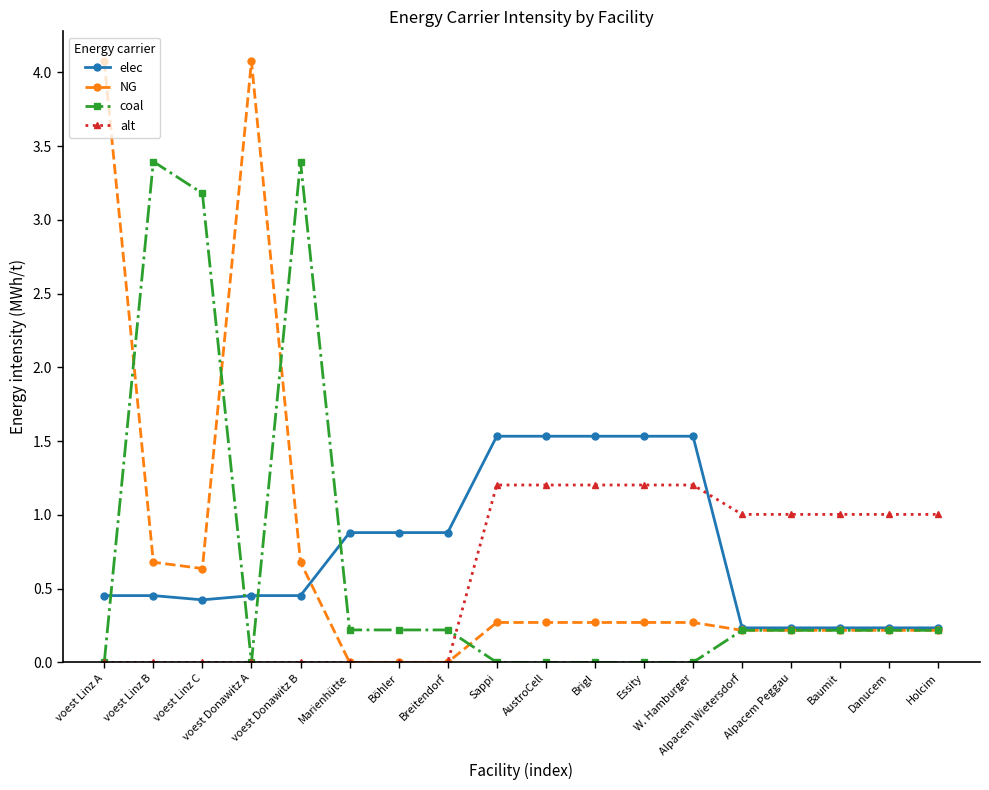

True or false: NG has more than 0 points higher than both neighbors.

True